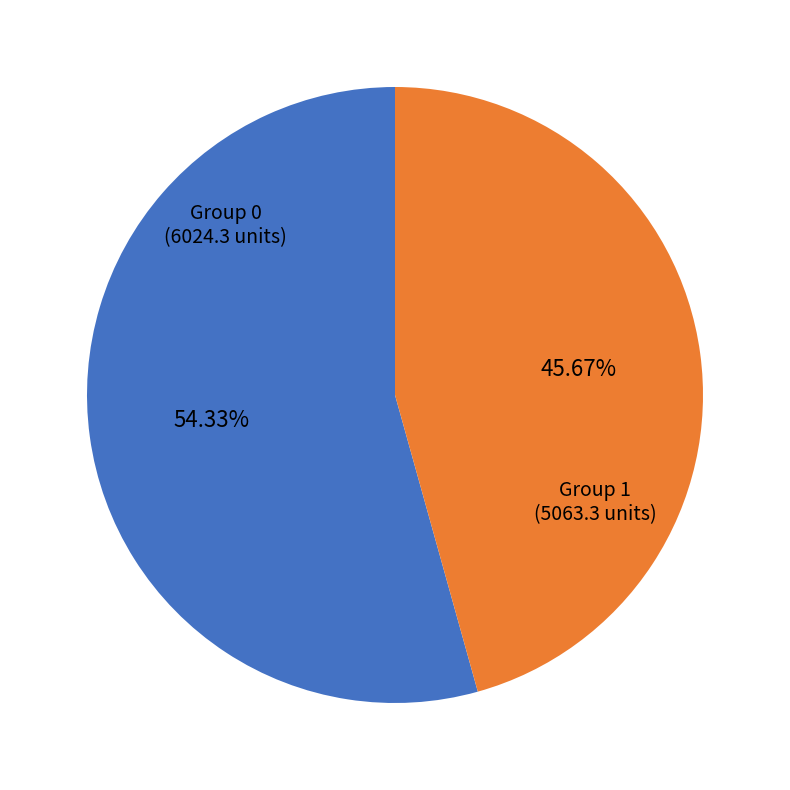

Is there any slice that represents more than half of the pie?

Yes